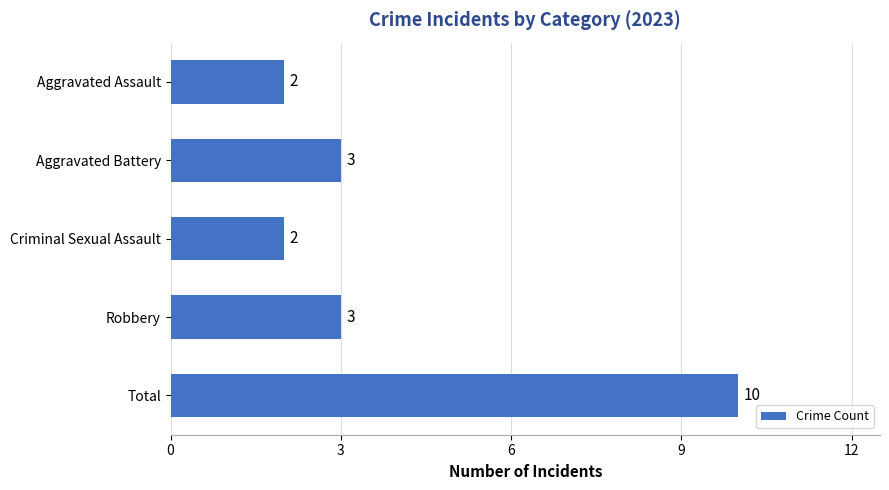

Approximately how many times larger is the value at Criminal Sexual Assault compared to Aggravated Assault?

1.0